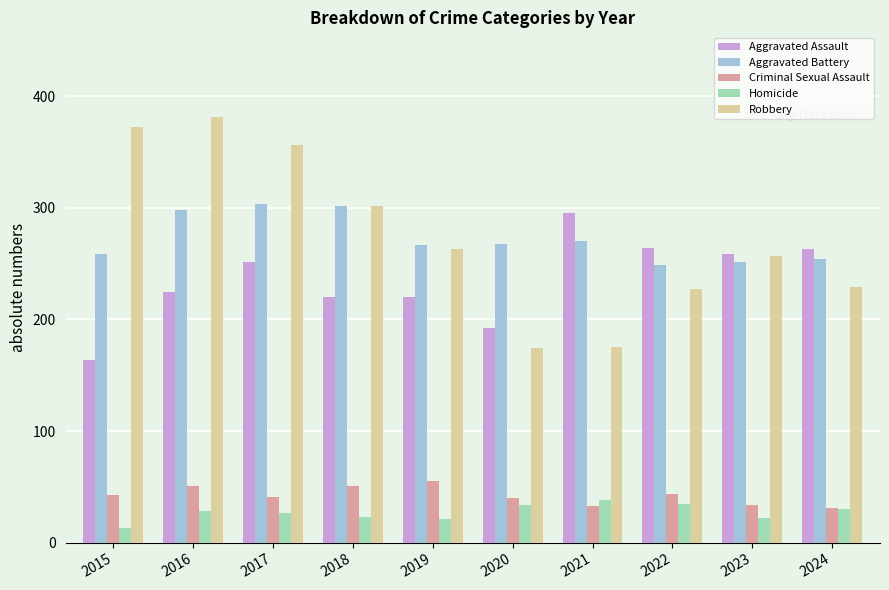

Is the value of Homicide at 2019 greater than the value of Robbery at 2020?

No